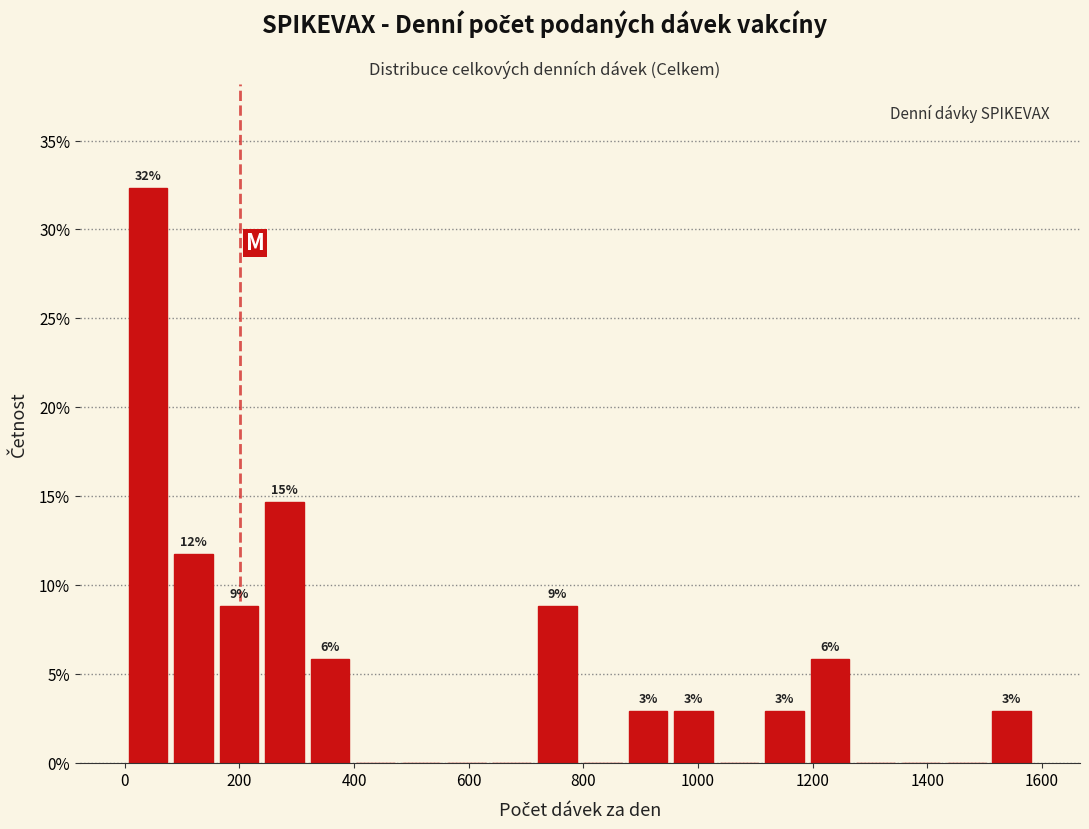

Around what value on the x-axis is the tallest bar? Give the approximate position of its centre, as read against the axis.

40